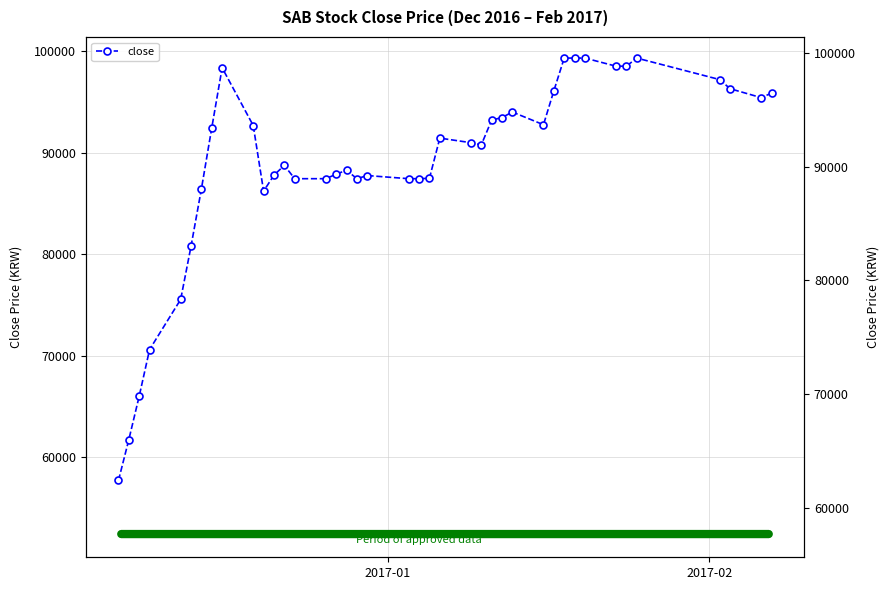

Is this an area chart (filled region under the line)?

No